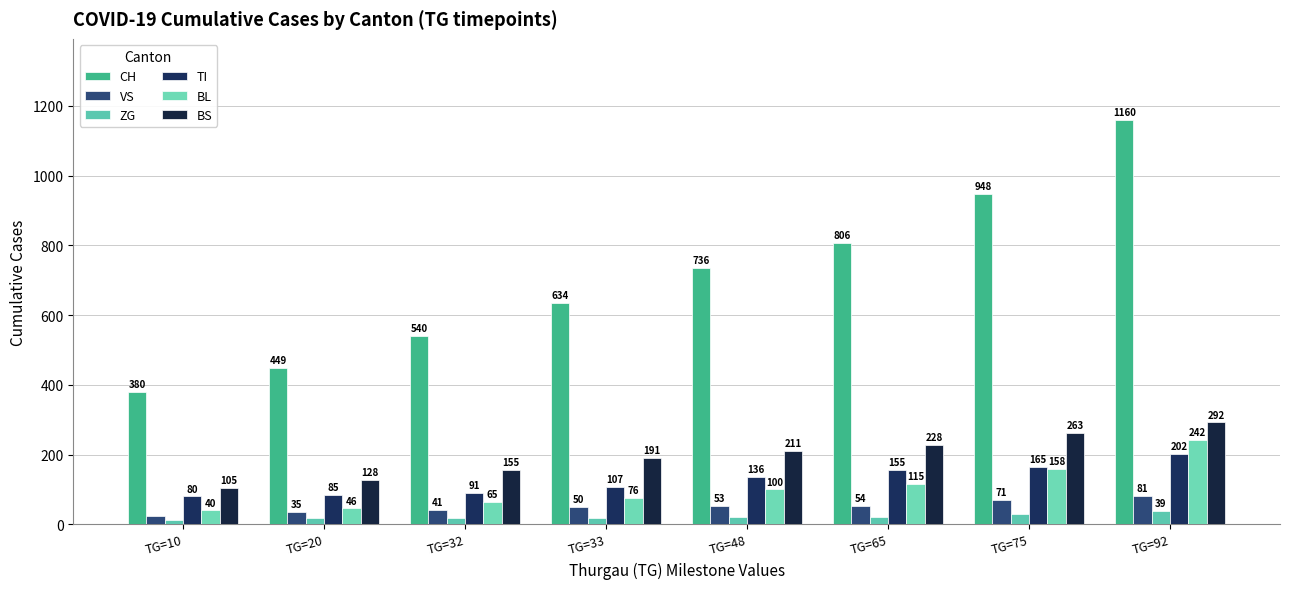

At which label does ZG reach its peak?

TG=92